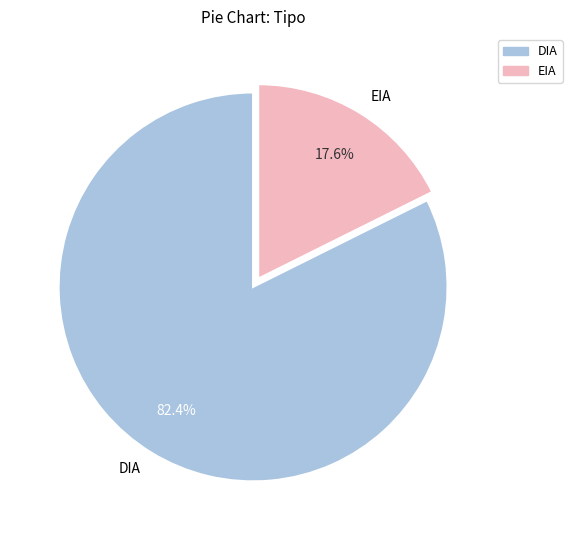

How many segments does this pie chart have?

2